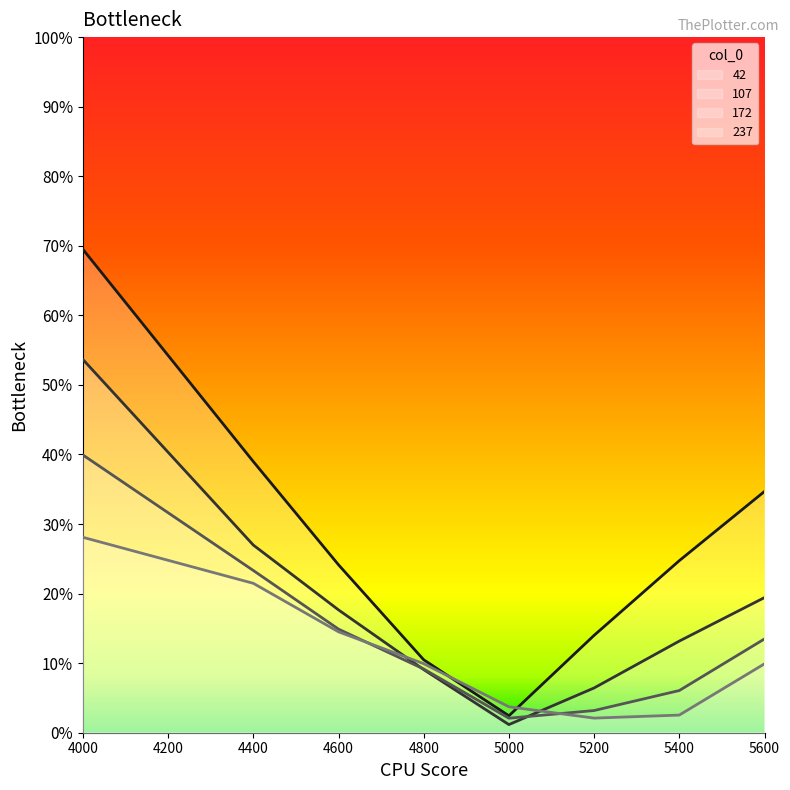

At which category does 172 reach its first local valley?

5000